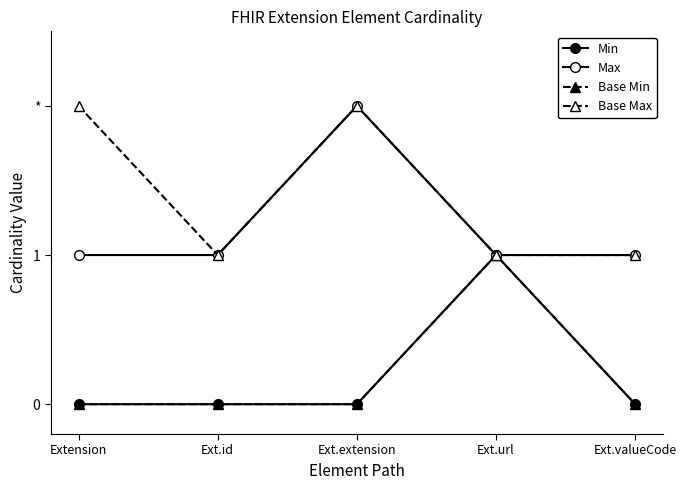

Which category has the highest value in the Base Max series?

Extension